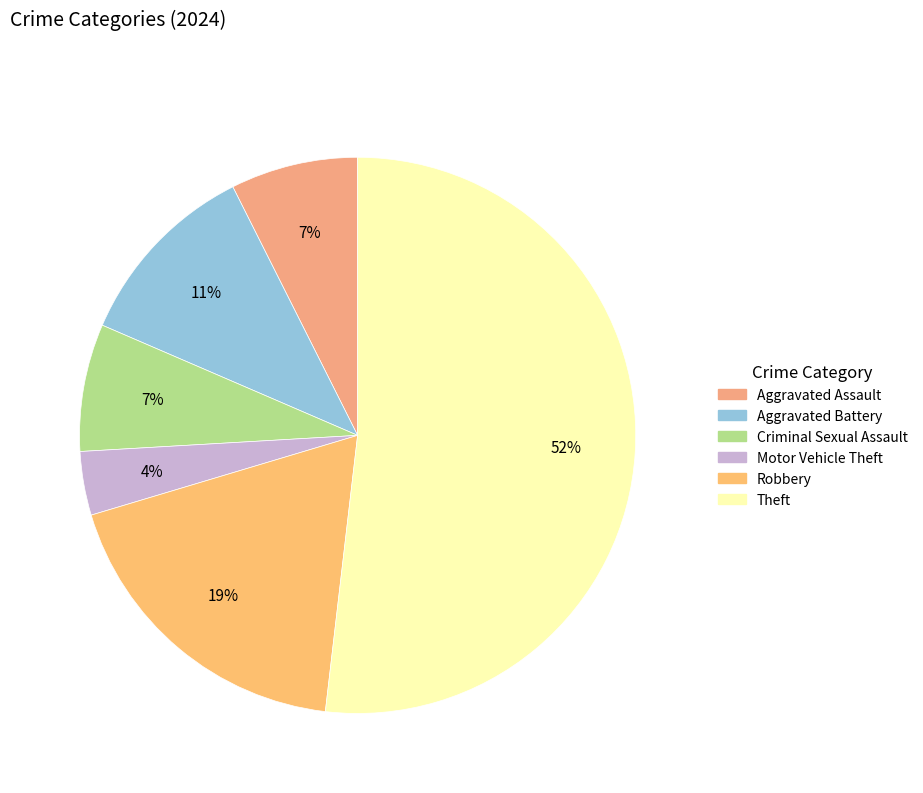

To the nearest percent, what is the combined percentage of Robbery and Aggravated Battery?

30%